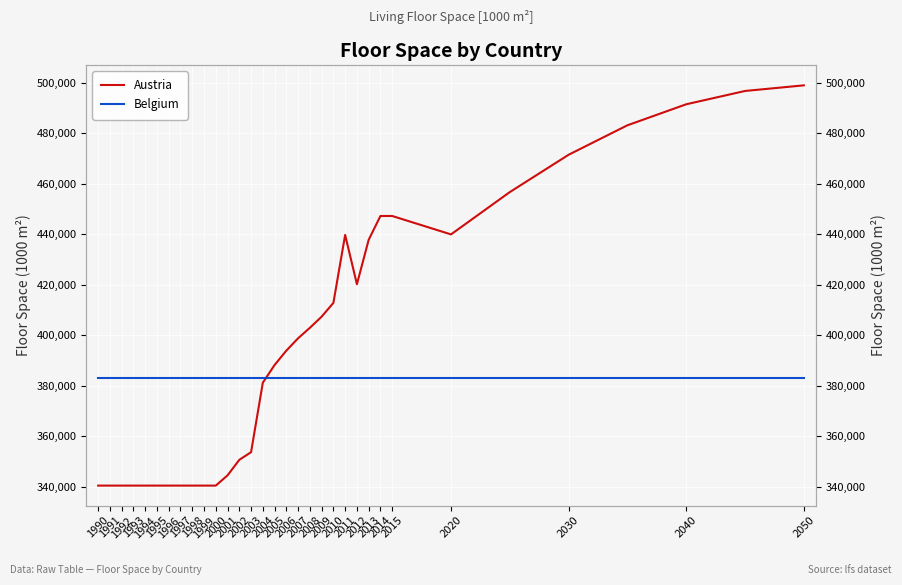

At which label does Belgium reach its minimum?

1990